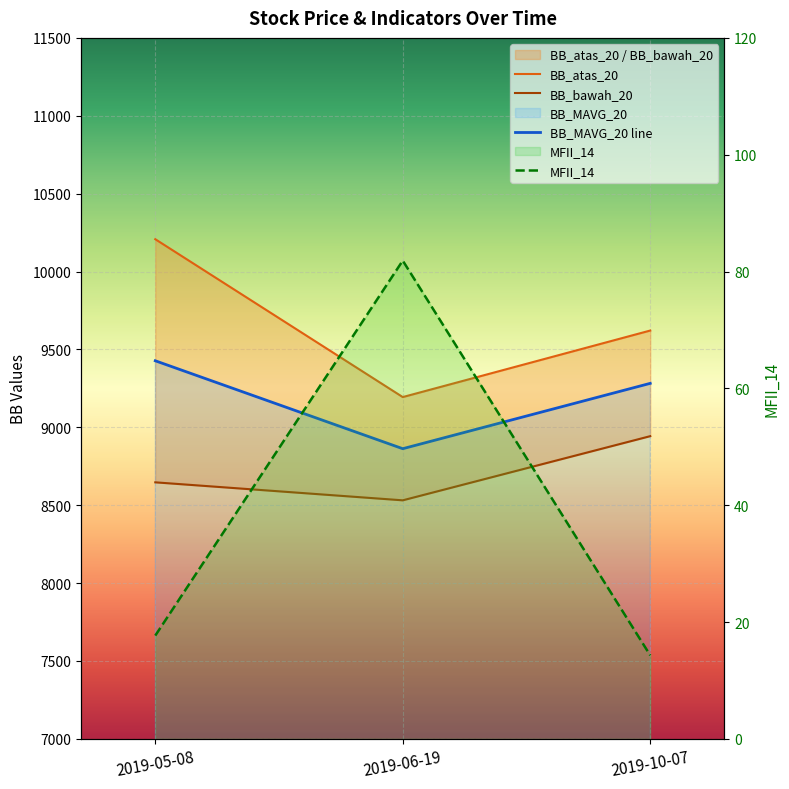

True or false: BB_bawah_20 has a value of 1926.0 at 2019-10-07.

False